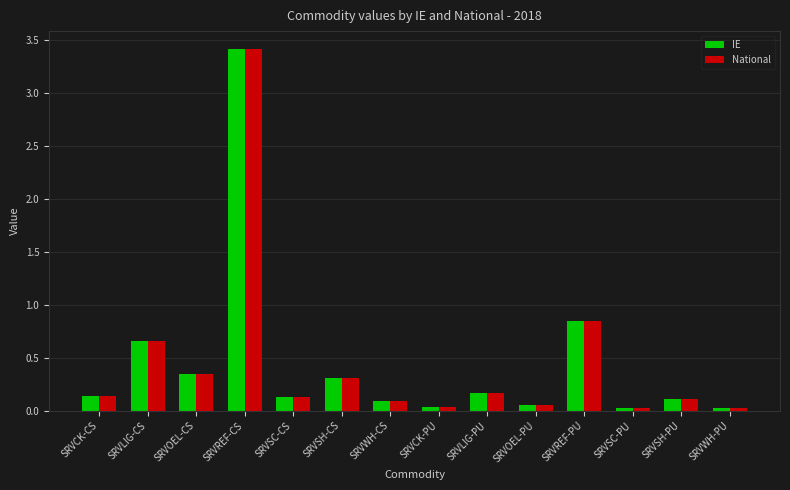

Where is National nearest to the value 1?

SRVREF-PU